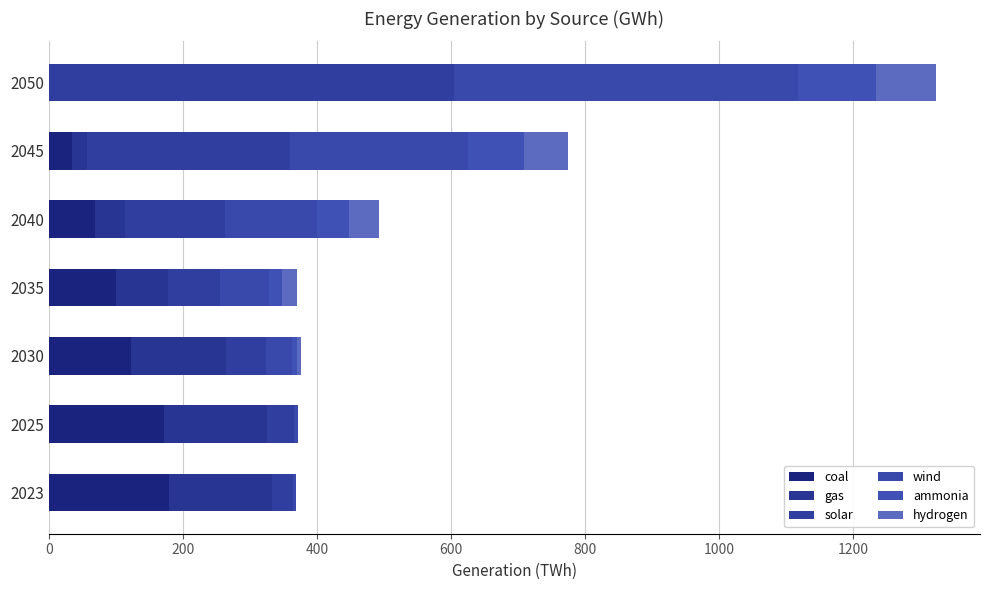

How many distinct data groups are displayed?

6